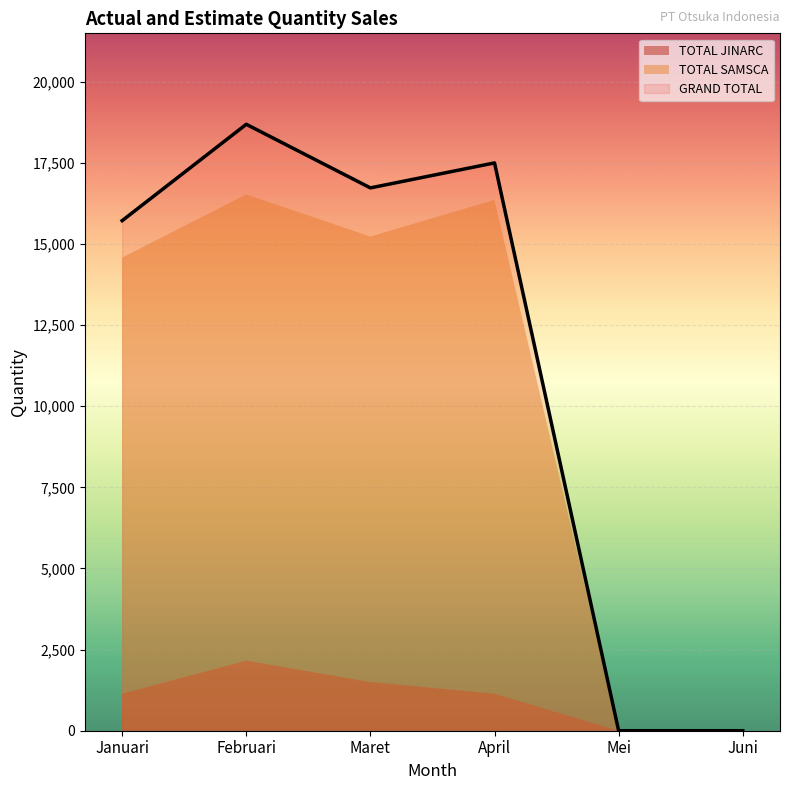

At which category does TOTAL SAMSCA reach its first local valley?

Maret